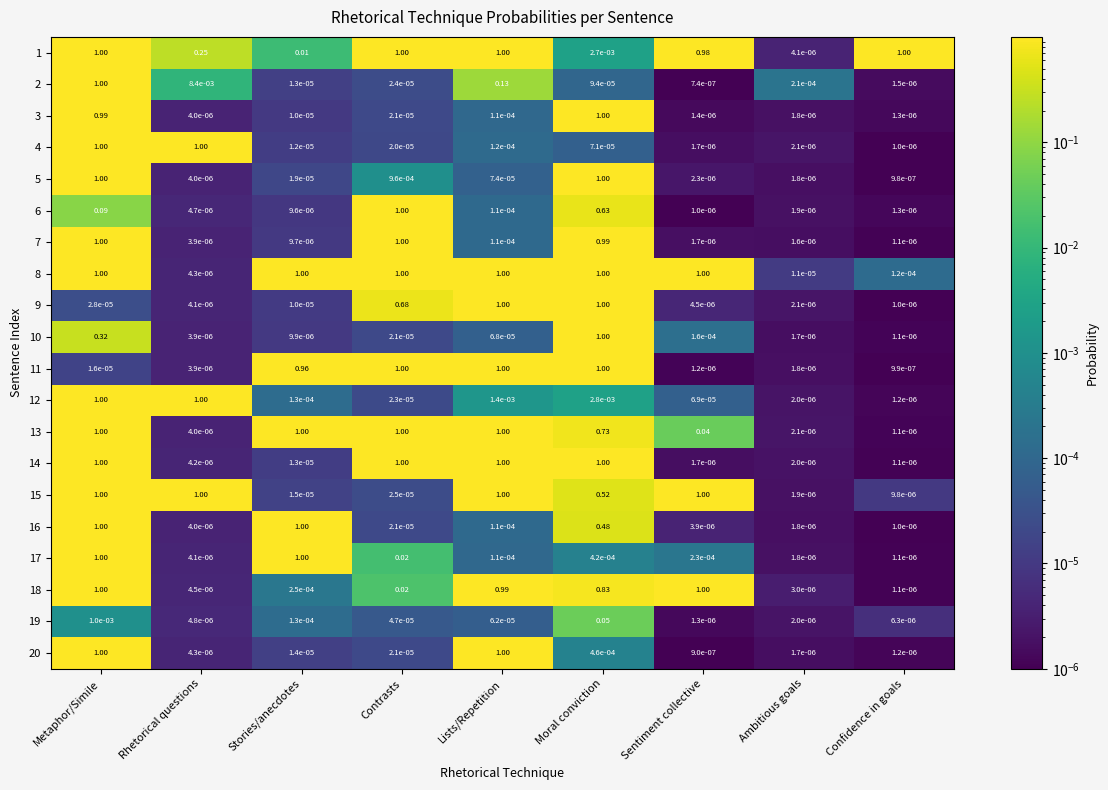

At which category is the sum across all series the highest?

Metaphor/Simile